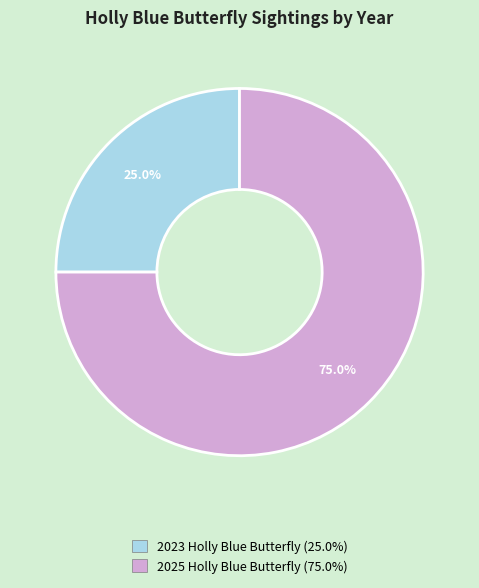

To the nearest percent, what is the difference between the largest and smallest slice percentages?

50%